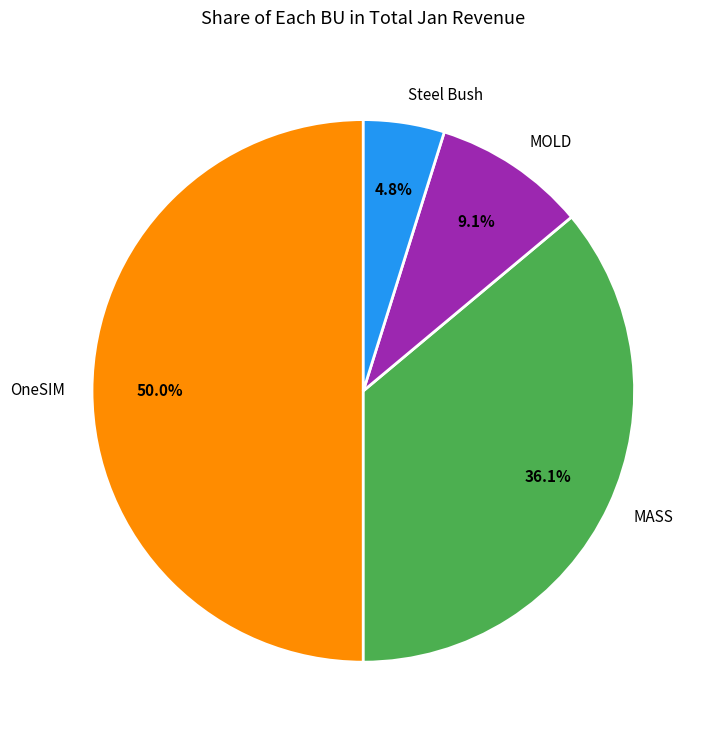

To the nearest percent, what is the average slice percentage?

25%